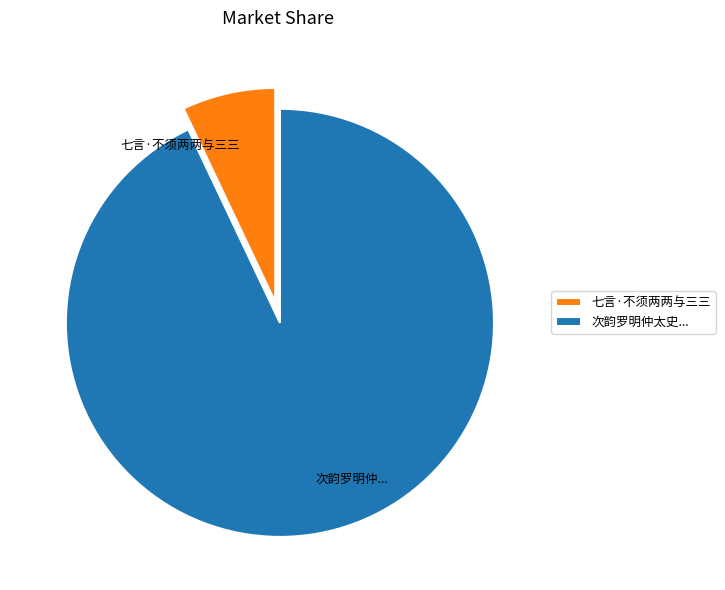

The 七言·不须两两与三三 slice represents 13% of the pie. True or false?

False